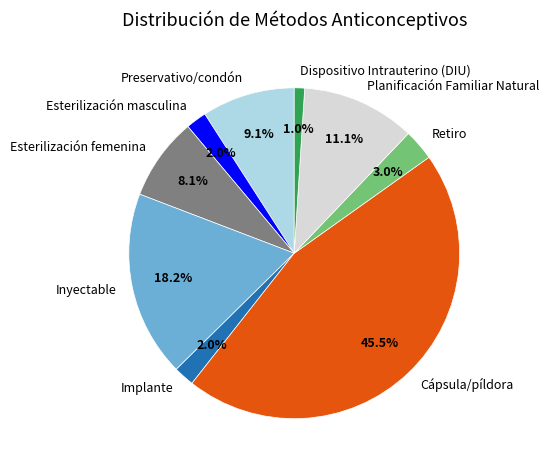

To the nearest percent, what is the average slice percentage?

11%